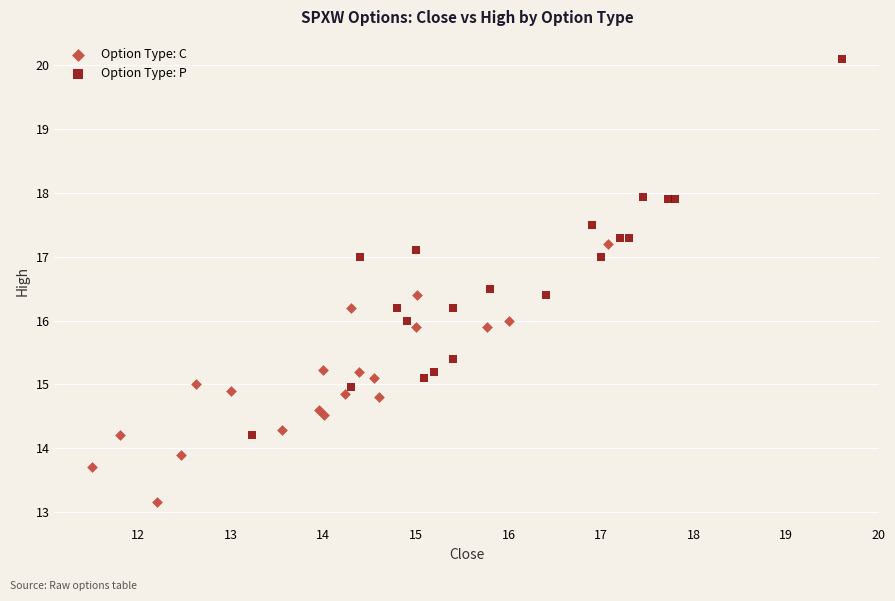

Which series has the largest Y range (max minus min)?

Option Type: P